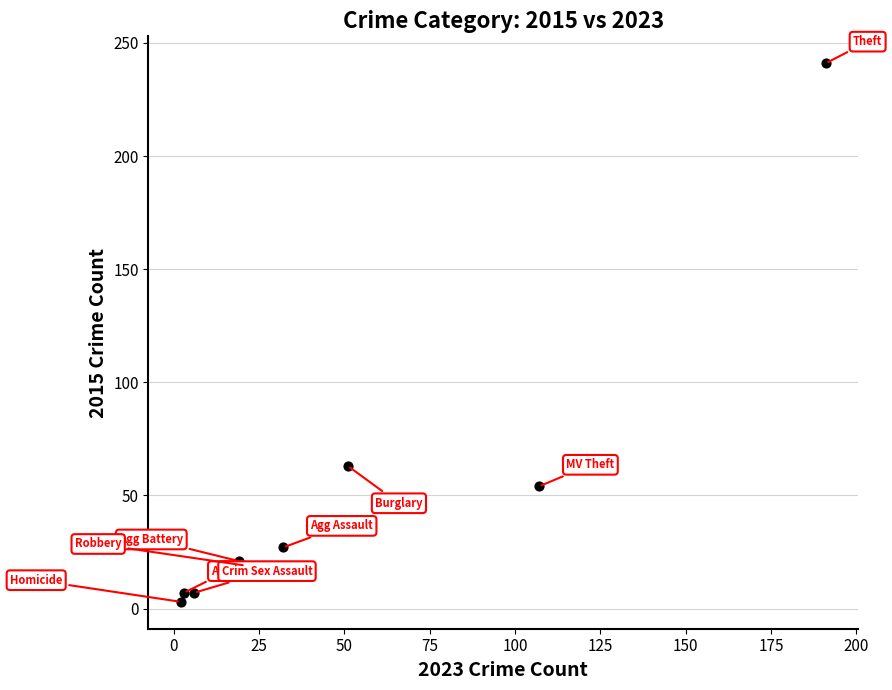

What Y value in the scatter plot is closest to 122?

63